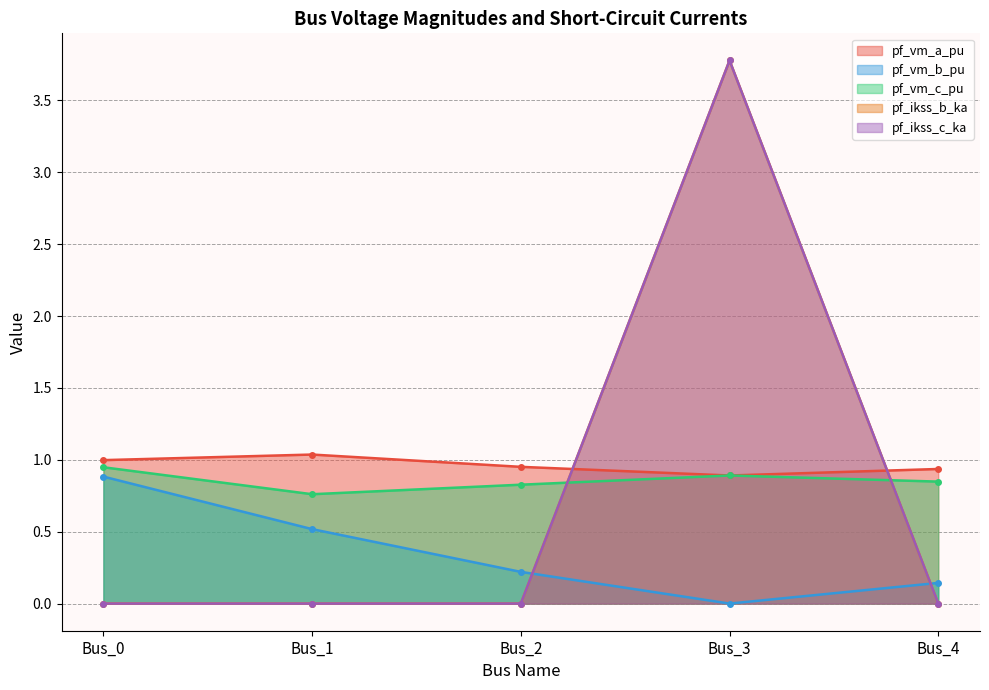

Does the chart have visible grid lines?

Yes